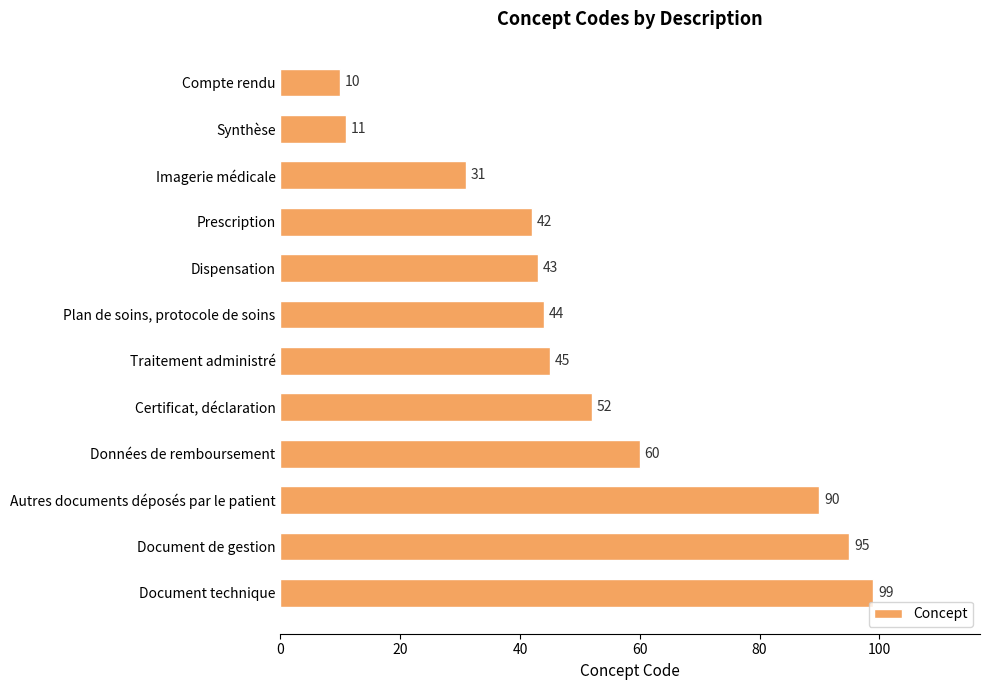

Rank the categories by value from highest to lowest.

Document technique, Document de gestion, Autres documents déposés par le patient, Données de remboursement, Certificat, déclaration, Traitement administré, Plan de soins, protocole de soins, Dispensation, Prescription, Imagerie médicale, Synthèse, Compte rendu